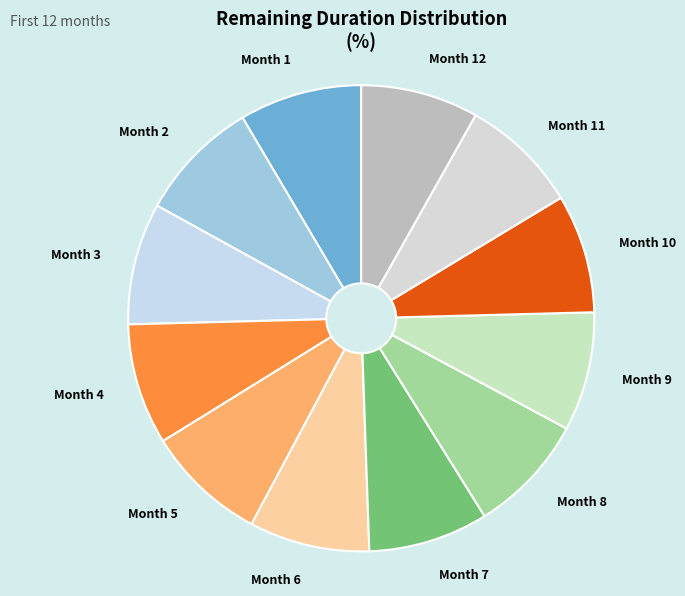

Do Month 6 and Month 9 together represent more than half of the pie?

No